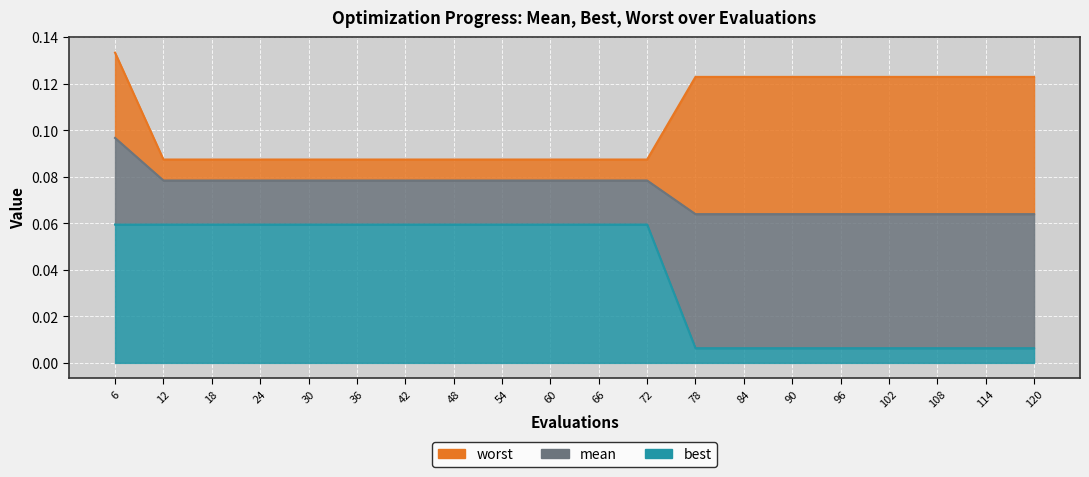

Which category has the highest value in the best series?

12